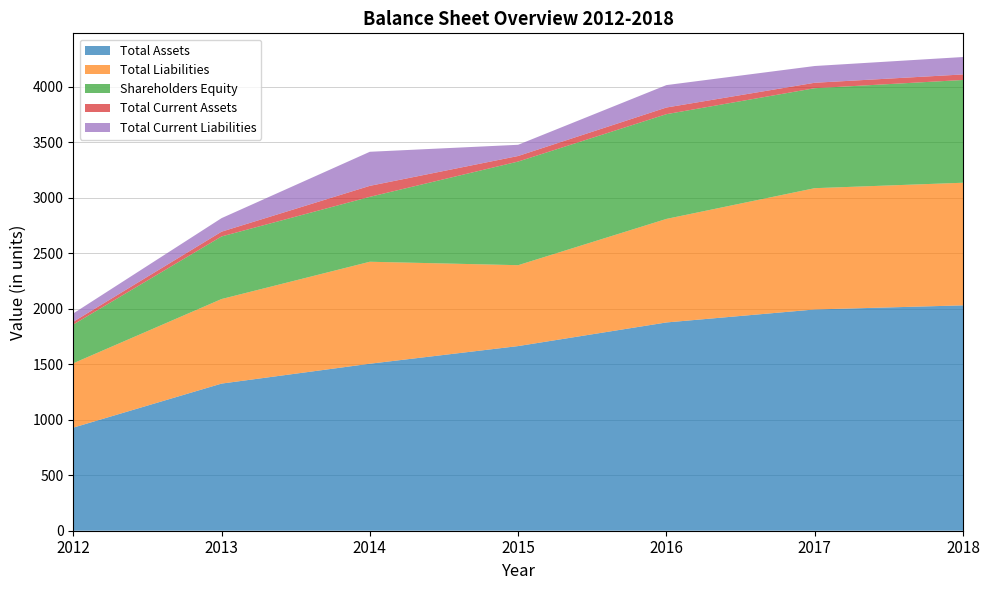

At 2018, list the series in order from largest to smallest.

Total Assets, Total Liabilities, Shareholders Equity, Total Current Liabilities, Total Current Assets